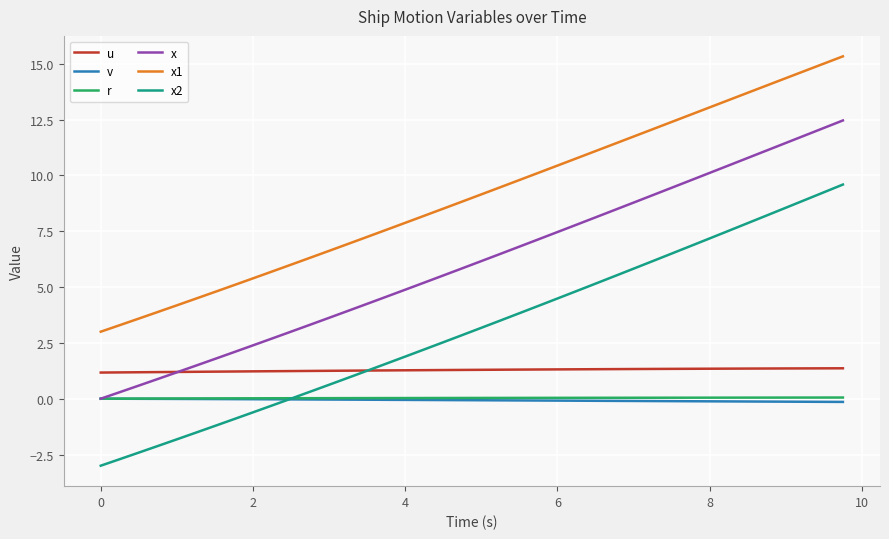

Which series has the largest total across all categories?

x1